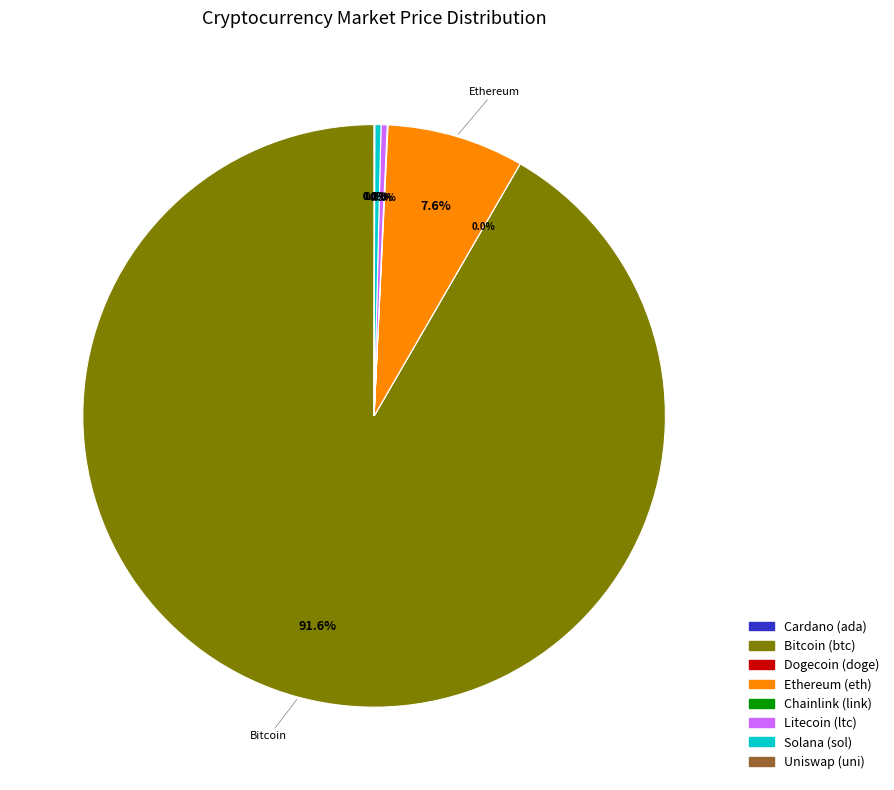

To the nearest percent, what is the difference between the largest and smallest slice percentages?

92%